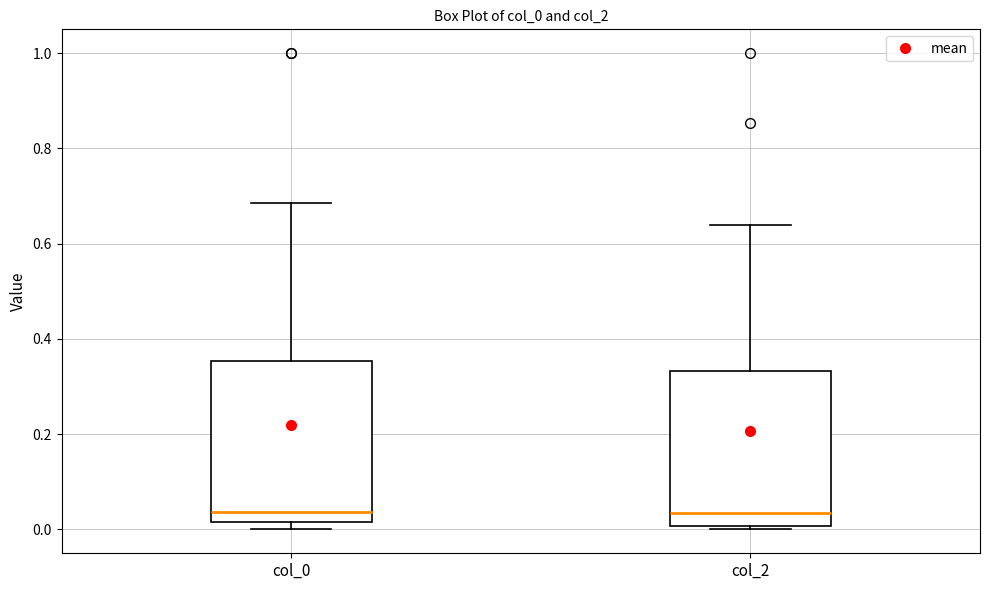

Reading left to right, read every box against the y-axis: the position of its median line, the range the box covers, and the ends of its whiskers. The values are not printed on the chart, so give them approximately, as read against the axis.

col_0: median 0.04, box 0.02 to 0.36, whiskers 0.00 to 0.68
col_2: median 0.04, box 0.00 to 0.34, whiskers 0.00 (just below the box's lower edge) to 0.64